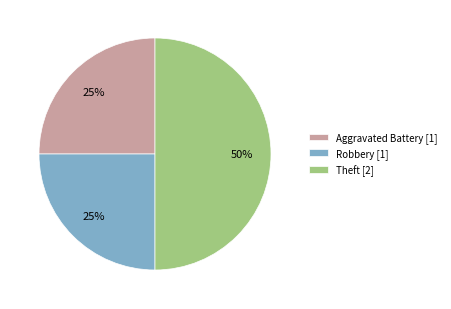

To the nearest percent, what is the difference between the largest and smallest slice percentages?

25%